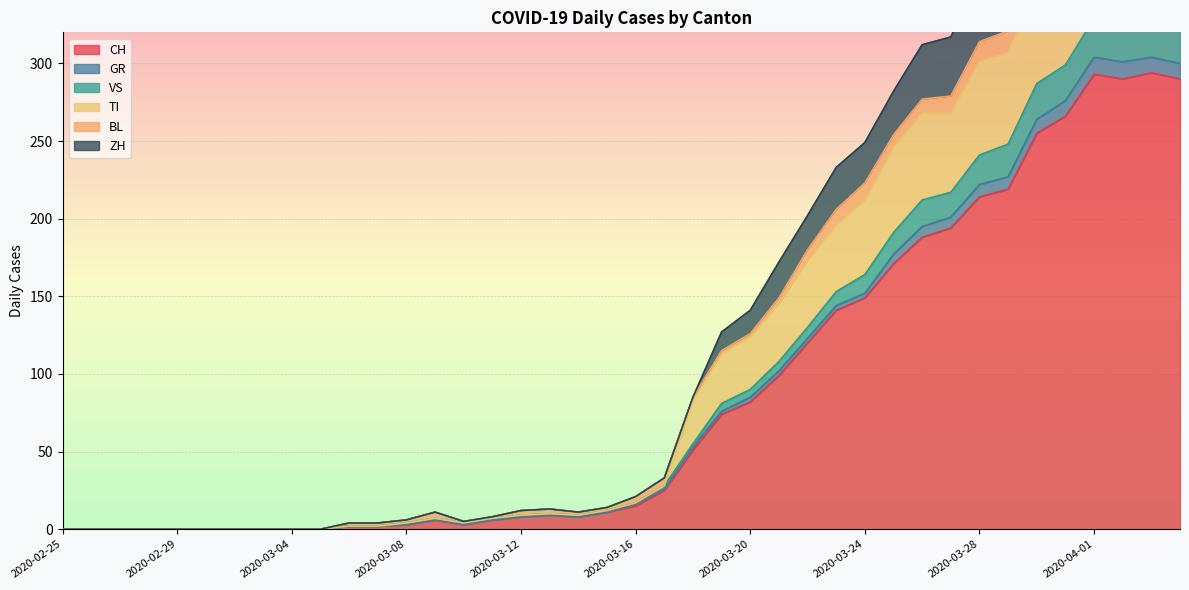

True or false: TI and ZH cross at least once.

False